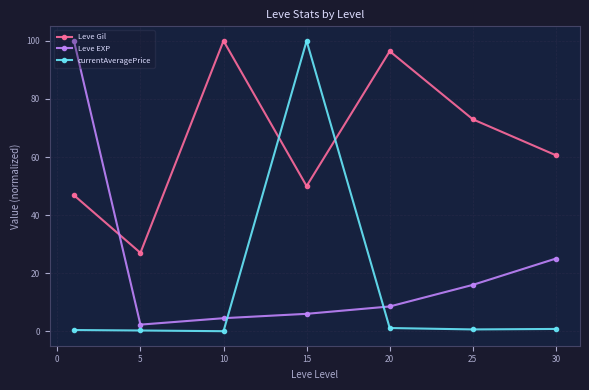

What is the maximum value for Leve Gil?

100.0